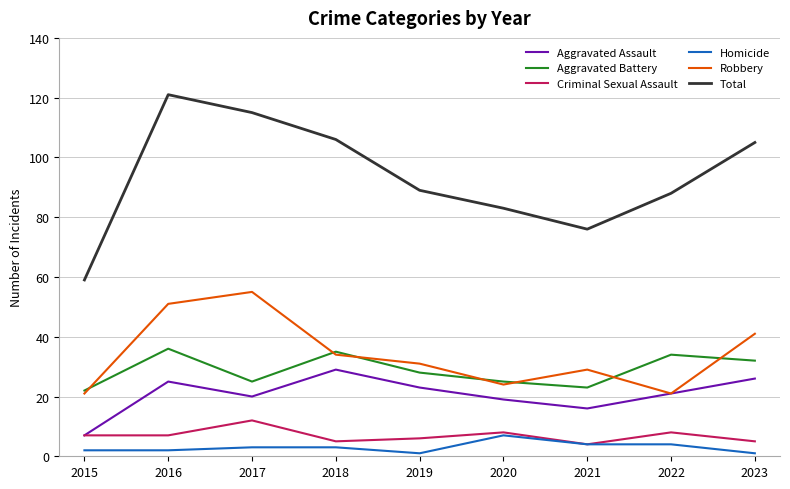

Which series has the largest range (max minus min)?

Total